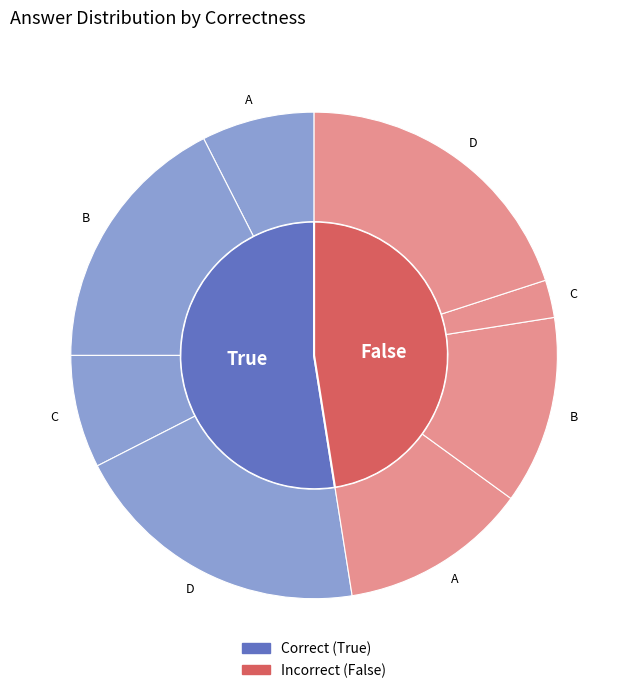

Does any single category account for the majority?

No